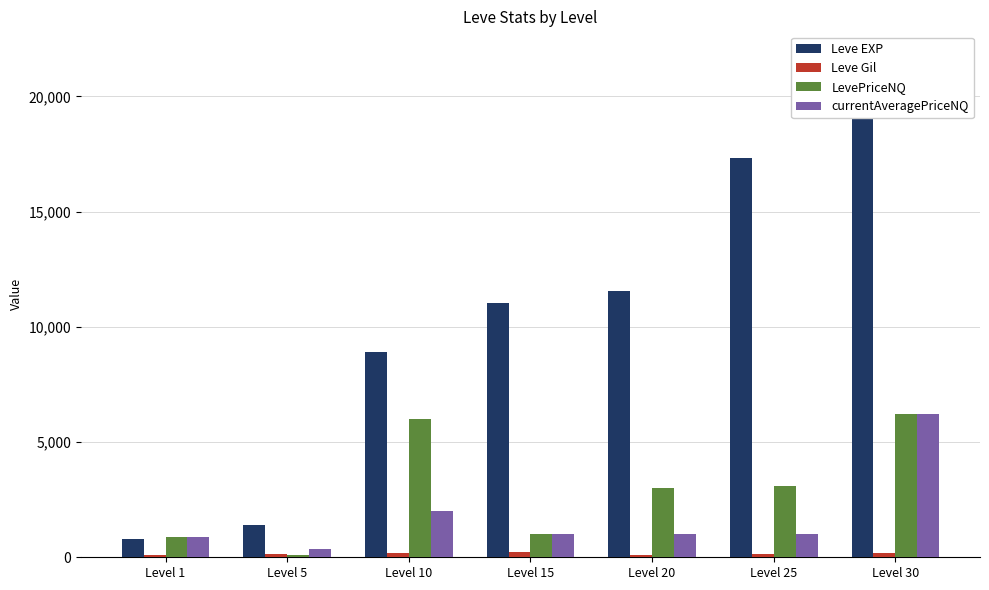

How many bars are there in total?

28